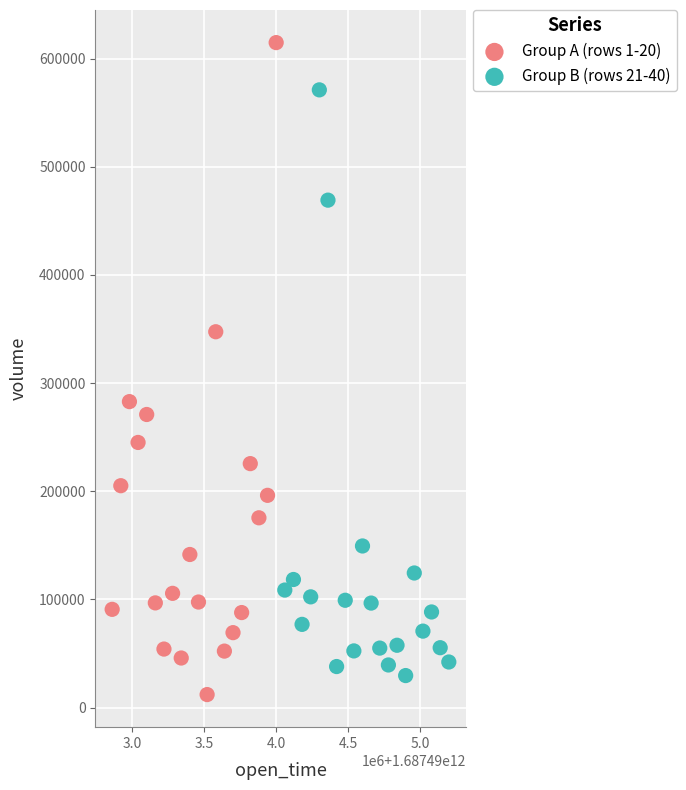

Which series contains the highest Y value?

Group A (rows 1-20)